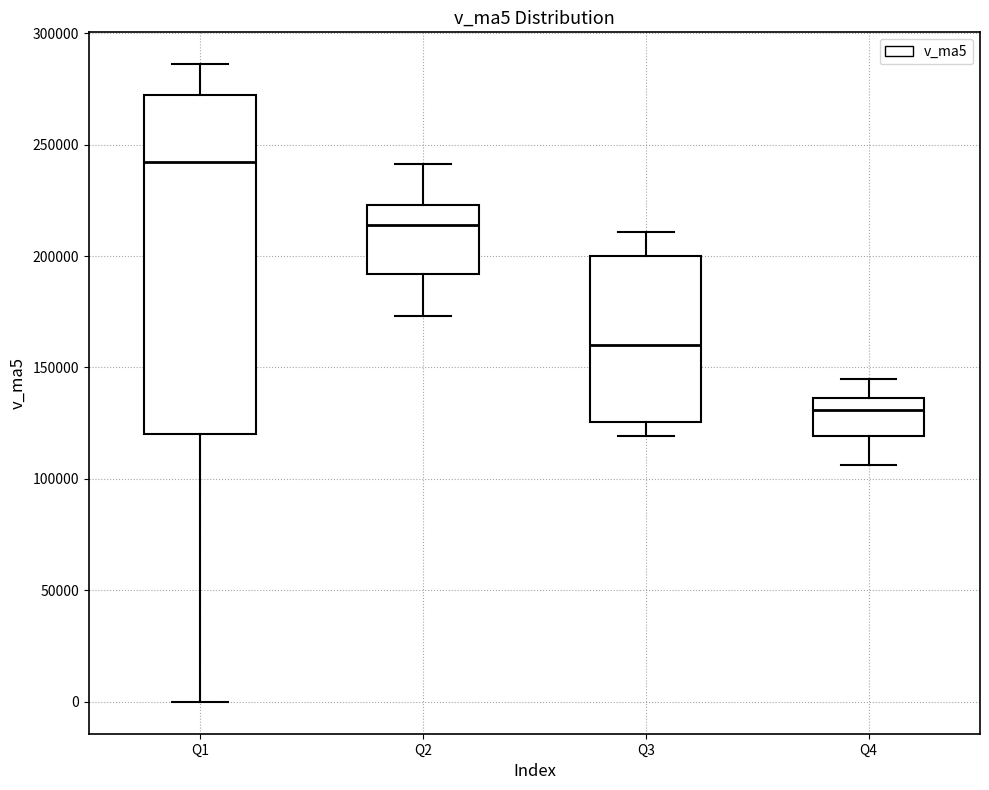

Which box has the lowest median line?

Q4